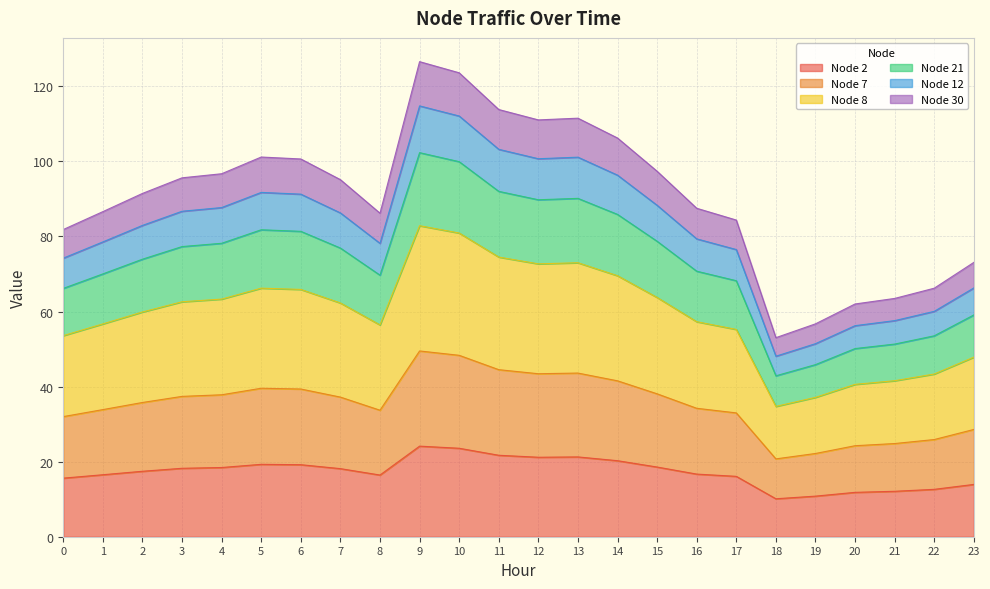

What is the total value across all series at 12?

111.0